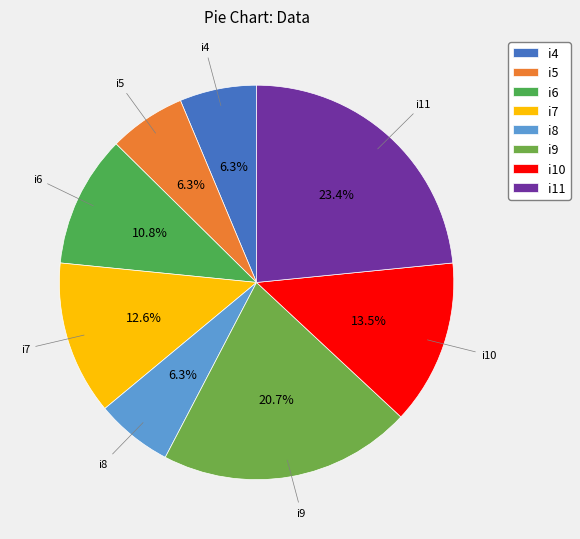

To the nearest percent, what percentage of the pie is i9?

21%